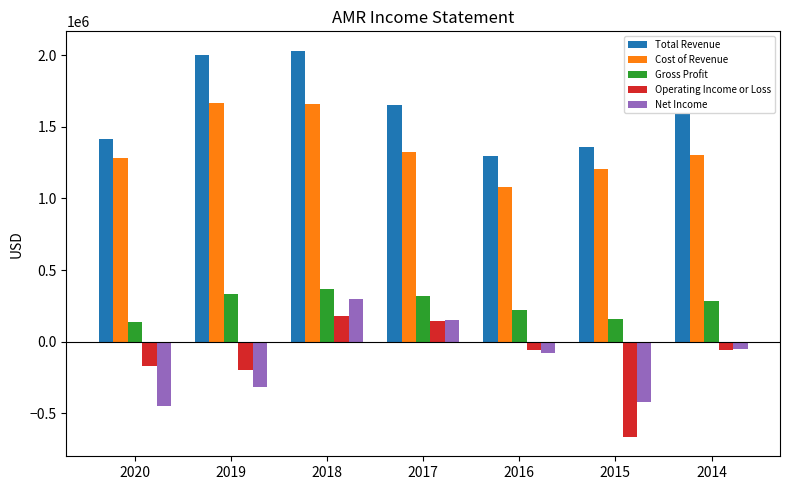

What are all the series names shown in the legend?

Total Revenue, Cost of Revenue, Gross Profit, Operating Income or Loss, Net Income